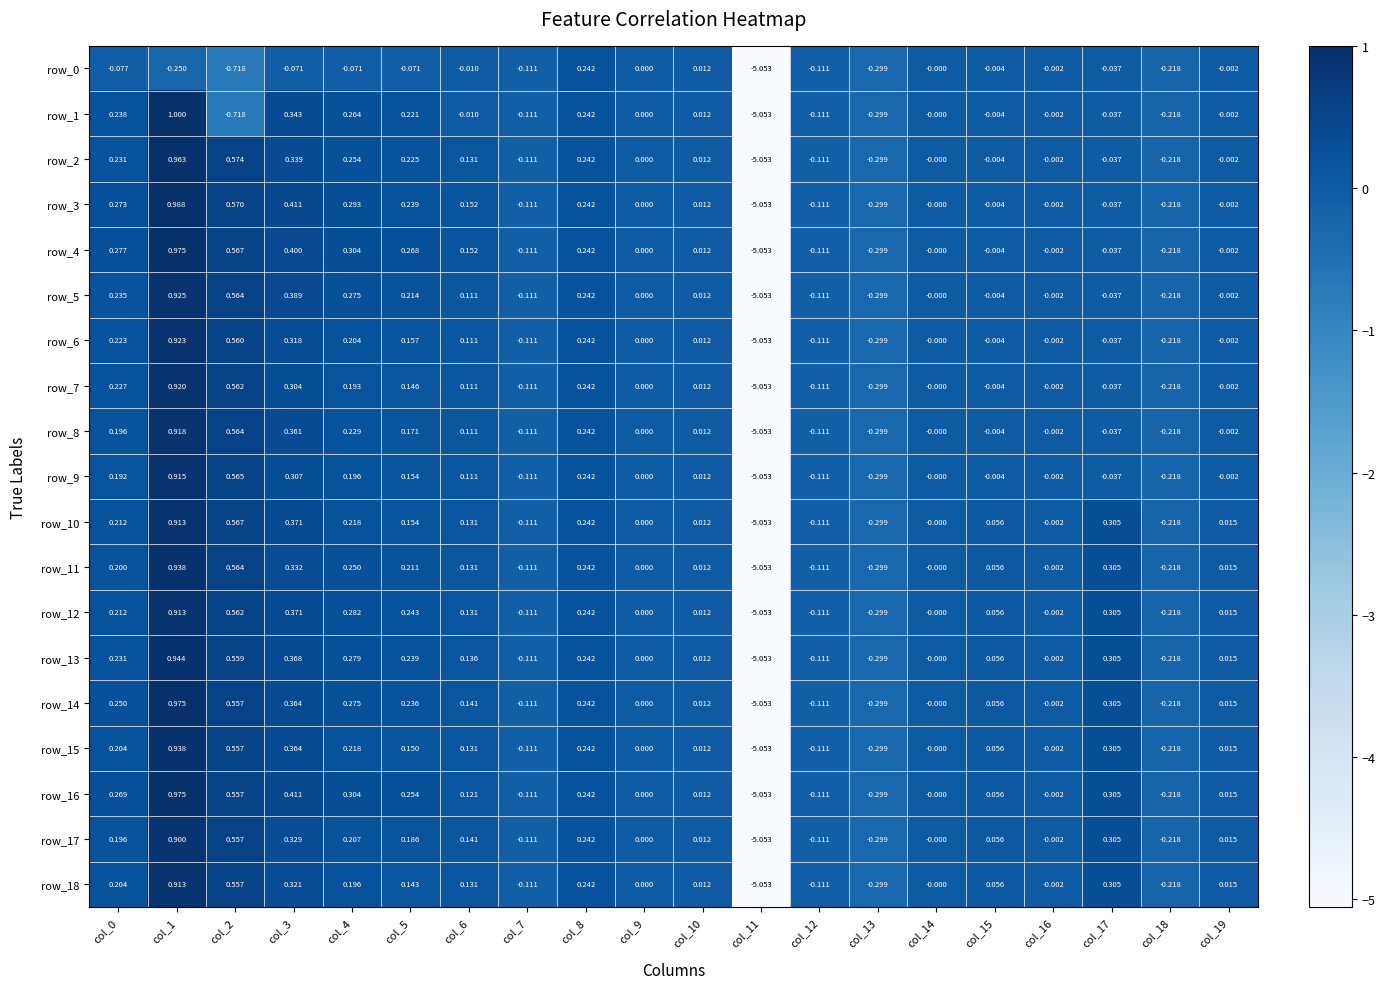

At which category does the chart reach its peak across all series?

col_1